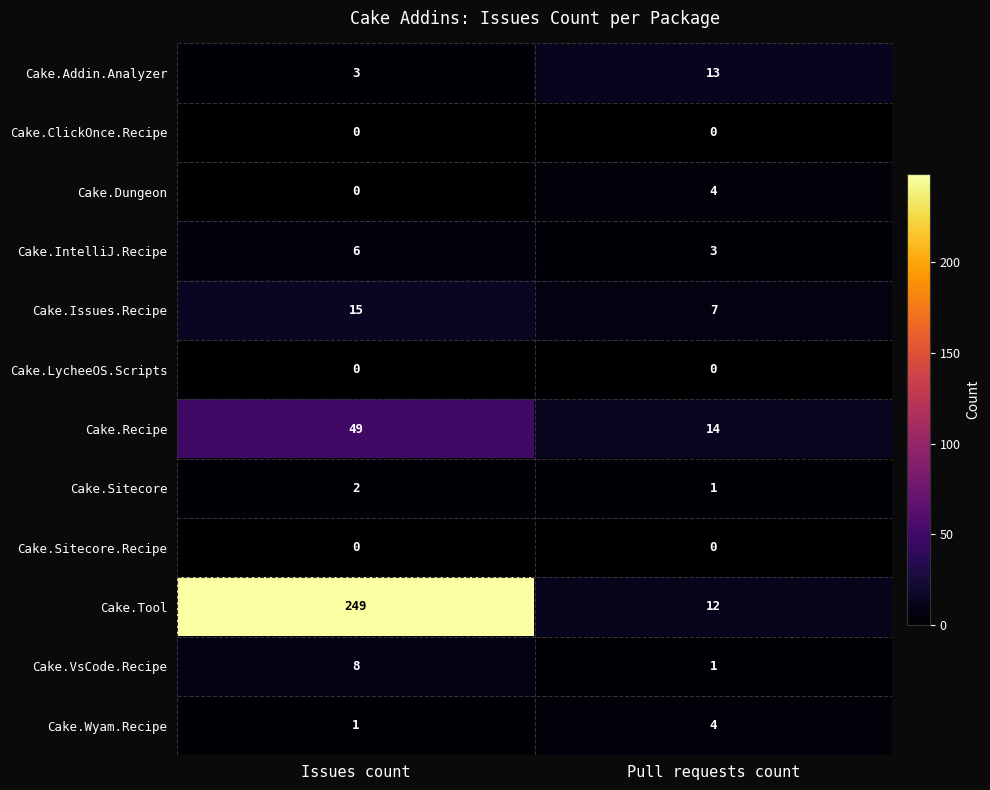

Which series has the largest range (max minus min)?

Cake.Tool